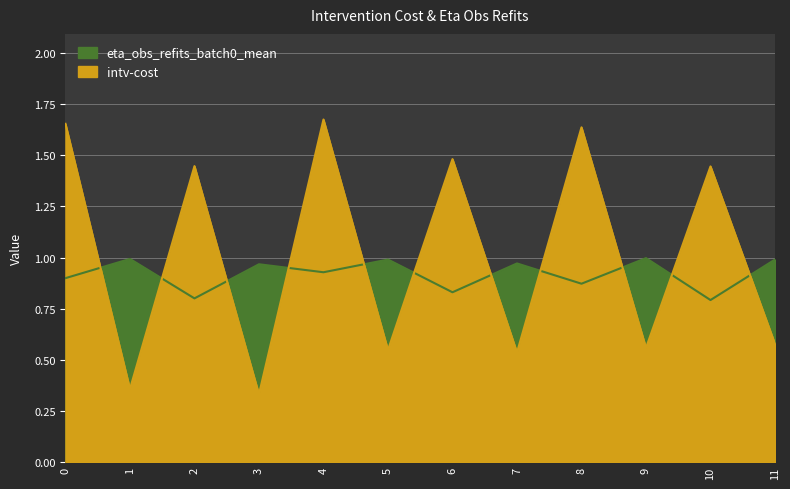

List the labels in order of intv-cost value, largest first.

4, 0, 8, 6, 2, 10, 11, 9, 5, 7, 1, 3